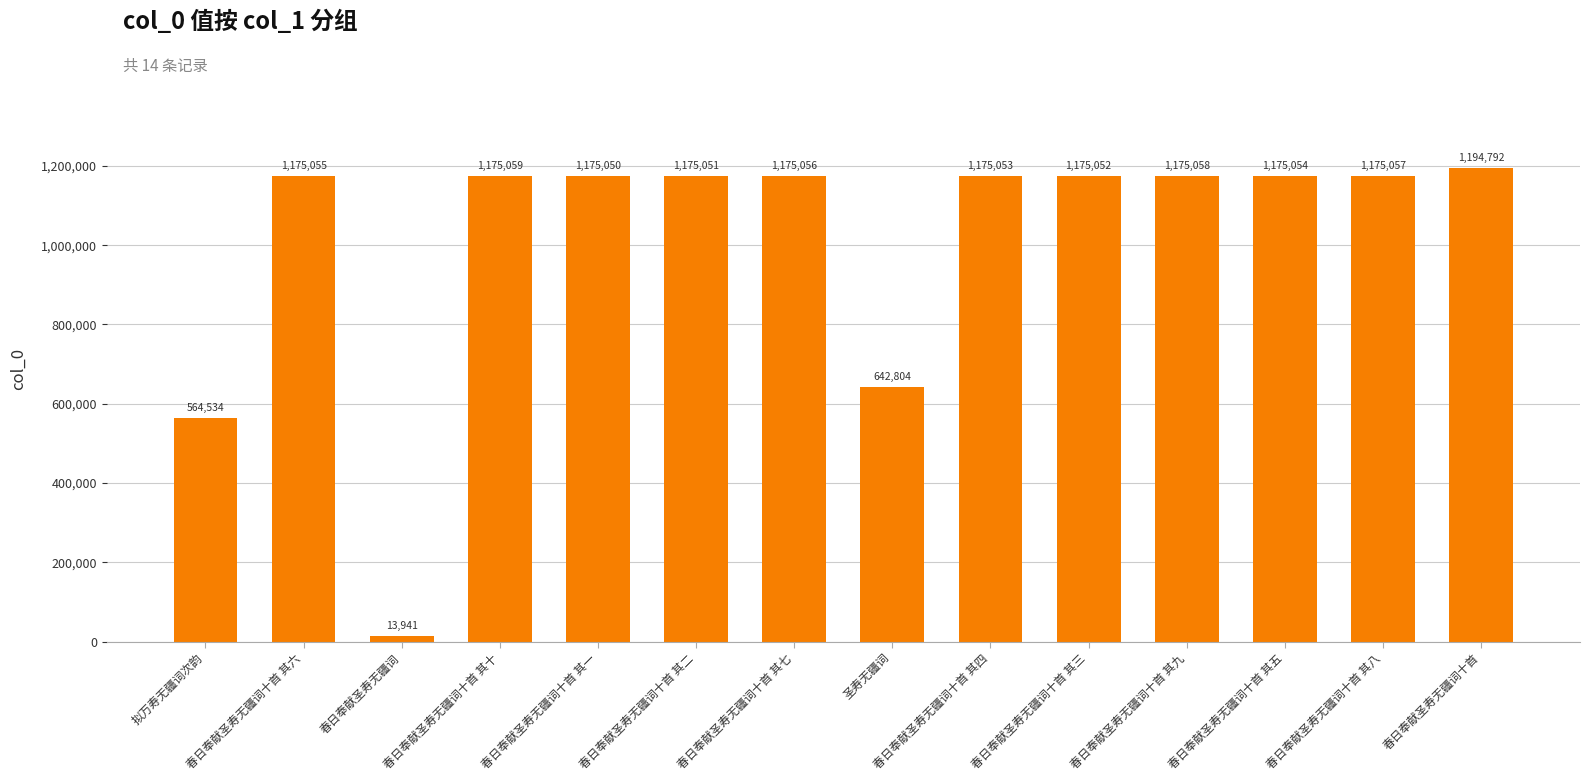

At which category does the chart reach its peak across all series?

春日奉献圣寿无疆词十首